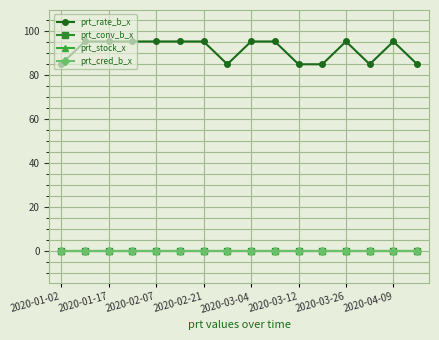

What is the label of the 6th point from the left?

2020-03-12